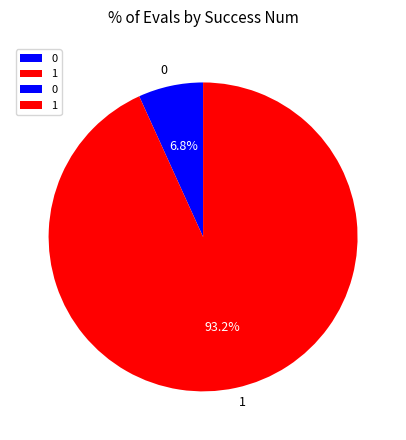

Which slice represents more than half of the pie?

1